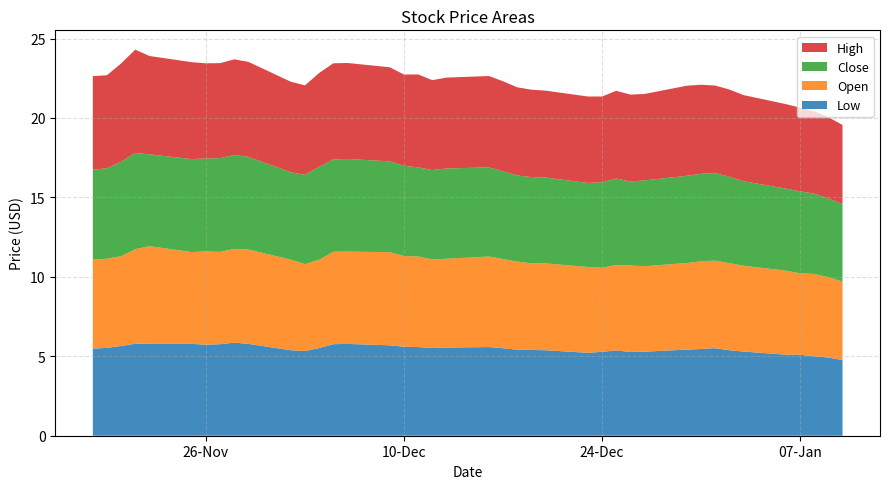

Reading left to right, transcribe all the data shown in this chart.

Low: 2014-01-10=4.8	2014-01-09=4.9	2014-01-08=5.0	2014-01-07=5.1	2014-01-06=5.1	2014-01-03=5.3	2014-01-02=5.4	2014-01-01=5.5	2013-12-31=5.5	2013-12-30=5.4	2013-12-27=5.3	2013-12-26=5.3	2013-12-25=5.4	2013-12-24=5.3	2013-12-23=5.2	2013-12-20=5.4	2013-12-19=5.4	2013-12-18=5.4	2013-12-17=5.5	2013-12-16=5.6	2013-12-13=5.5	2013-12-12=5.5	2013-12-11=5.6	2013-12-10=5.6	2013-12-09=5.7	2013-12-06=5.8	2013-12-05=5.8	2013-12-04=5.5	2013-12-03=5.3	2013-12-02=5.4	2013-11-29=5.8	2013-11-28=5.9	2013-11-27=5.8	2013-11-26=5.7	2013-11-25=5.8	2013-11-22=5.8	2013-11-21=5.8	2013-11-20=5.7	2013-11-19=5.5	2013-11-18=5.5
Open: 2014-01-10=5.0	2014-01-09=5.1	2014-01-08=5.2	2014-01-07=5.1	2014-01-06=5.3	2014-01-03=5.4	2014-01-02=5.5	2014-01-01=5.5	2013-12-31=5.5	2013-12-30=5.5	2013-12-27=5.4	2013-12-26=5.4	2013-12-25=5.4	2013-12-24=5.3	2013-12-23=5.4	2013-12-20=5.5	2013-12-19=5.5	2013-12-18=5.5	2013-12-17=5.6	2013-12-16=5.7	2013-12-13=5.6	2013-12-12=5.6	2013-12-11=5.7	2013-12-10=5.7	2013-12-09=5.9	2013-12-06=5.8	2013-12-05=5.8	2013-12-04=5.6	2013-12-03=5.5	2013-12-02=5.7	2013-11-29=5.9	2013-11-28=5.9	2013-11-27=5.8	2013-11-26=5.9	2013-11-25=5.8	2013-11-22=6.2	2013-11-21=6.0	2013-11-20=5.7	2013-11-19=5.6	2013-11-18=5.6
Close: 2014-01-10=4.9	2014-01-09=5.0	2014-01-08=5.1	2014-01-07=5.2	2014-01-06=5.2	2014-01-03=5.3	2014-01-02=5.4	2014-01-01=5.5	2013-12-31=5.5	2013-12-30=5.5	2013-12-27=5.4	2013-12-26=5.3	2013-12-25=5.4	2013-12-24=5.4	2013-12-23=5.3	2013-12-20=5.4	2013-12-19=5.4	2013-12-18=5.4	2013-12-17=5.5	2013-12-16=5.6	2013-12-13=5.7	2013-12-12=5.6	2013-12-11=5.6	2013-12-10=5.7	2013-12-09=5.7	2013-12-06=5.8	2013-12-05=5.8	2013-12-04=5.8	2013-12-03=5.6	2013-12-02=5.5	2013-11-29=5.8	2013-11-28=5.9	2013-11-27=5.9	2013-11-26=5.8	2013-11-25=5.8	2013-11-22=5.8	2013-11-21=6.1	2013-11-20=6.0	2013-11-19=5.7	2013-11-18=5.7
High: 2014-01-10=5.0	2014-01-09=5.1	2014-01-08=5.2	2014-01-07=5.3	2014-01-06=5.3	2014-01-03=5.4	2014-01-02=5.5	2014-01-01=5.5	2013-12-31=5.6	2013-12-30=5.7	2013-12-27=5.4	2013-12-26=5.5	2013-12-25=5.5	2013-12-24=5.4	2013-12-23=5.4	2013-12-20=5.5	2013-12-19=5.5	2013-12-18=5.5	2013-12-17=5.7	2013-12-16=5.8	2013-12-13=5.7	2013-12-12=5.7	2013-12-11=5.8	2013-12-10=5.7	2013-12-09=5.9	2013-12-06=6.0	2013-12-05=6.0	2013-12-04=5.9	2013-12-03=5.6	2013-12-02=5.7	2013-11-29=6.0	2013-11-28=6.0	2013-11-27=6.0	2013-11-26=6.0	2013-11-25=6.1	2013-11-22=6.2	2013-11-21=6.5	2013-11-20=6.2	2013-11-19=5.8	2013-11-18=5.9